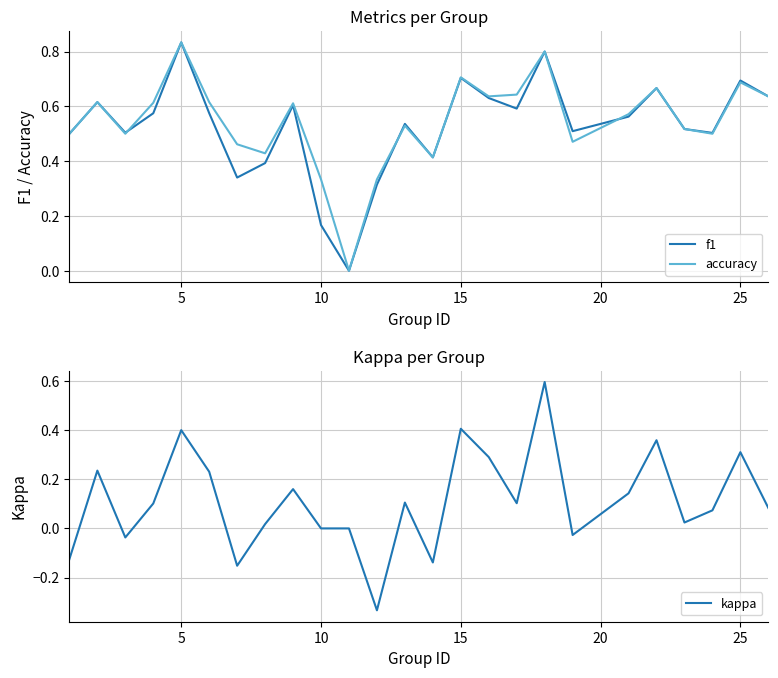

Is the value of f1 at 10 greater than the value of accuracy at 5?

No